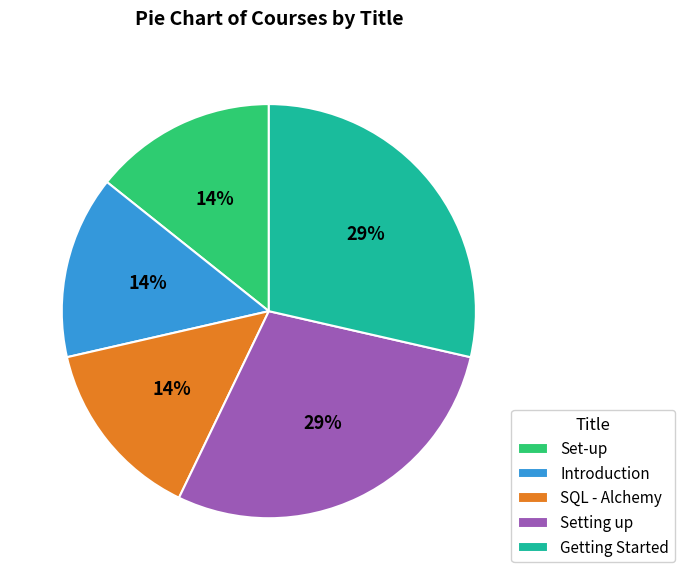

Is it true that Setting up is 43% of the pie?

False